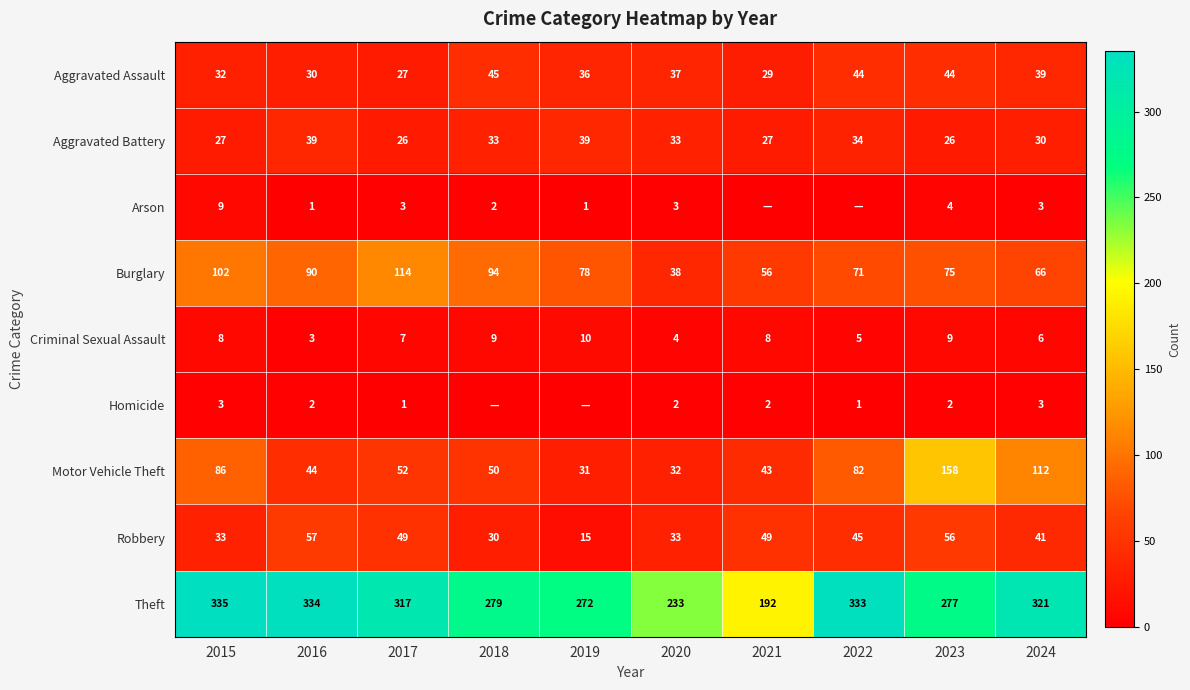

Rank the categories by Burglary value from lowest to highest.

2020, 2021, 2024, 2022, 2023, 2019, 2016, 2018, 2015, 2017